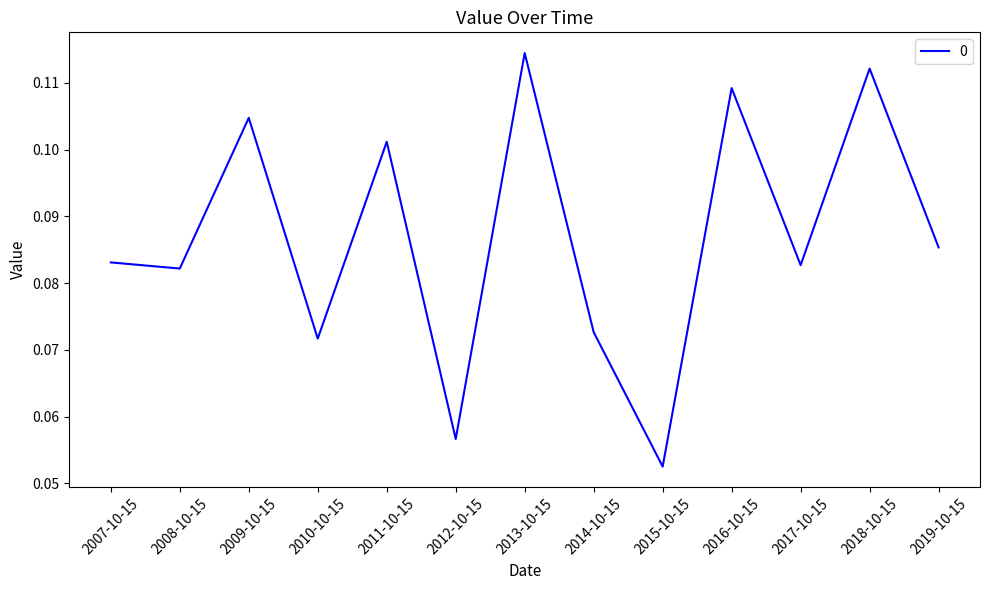

True or false: the data shows 0.2 at 2018-10-15.

False